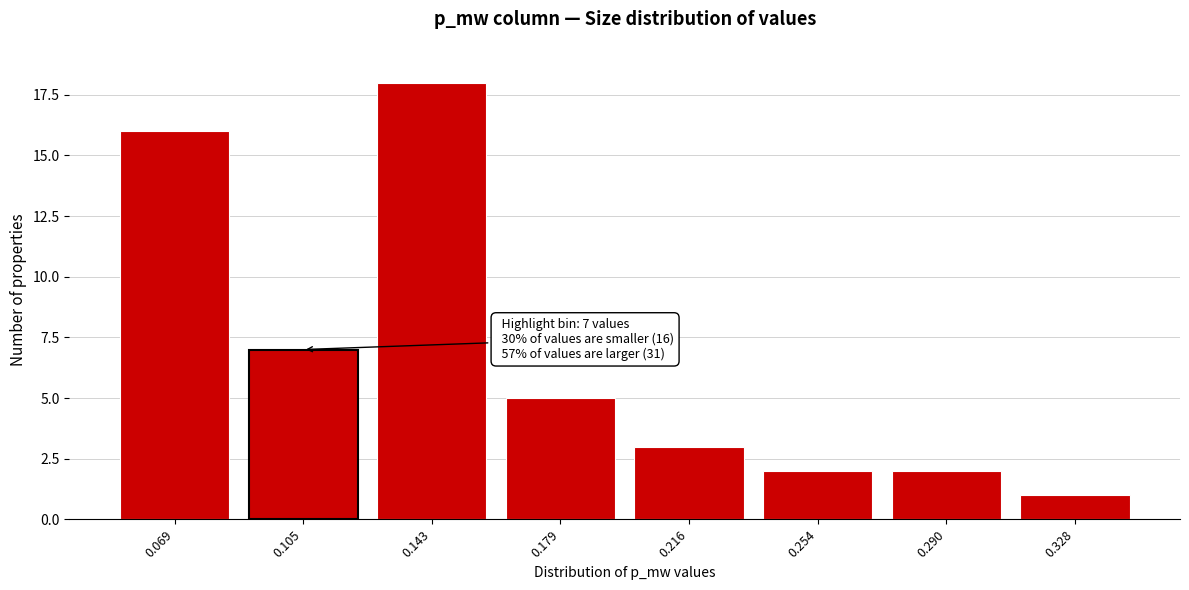

Reading right to left, list all the values displayed in this chart.

0.328=1	0.290=2	0.254=2	0.216=3	0.179=5	0.143=18	0.105=7	0.069=16